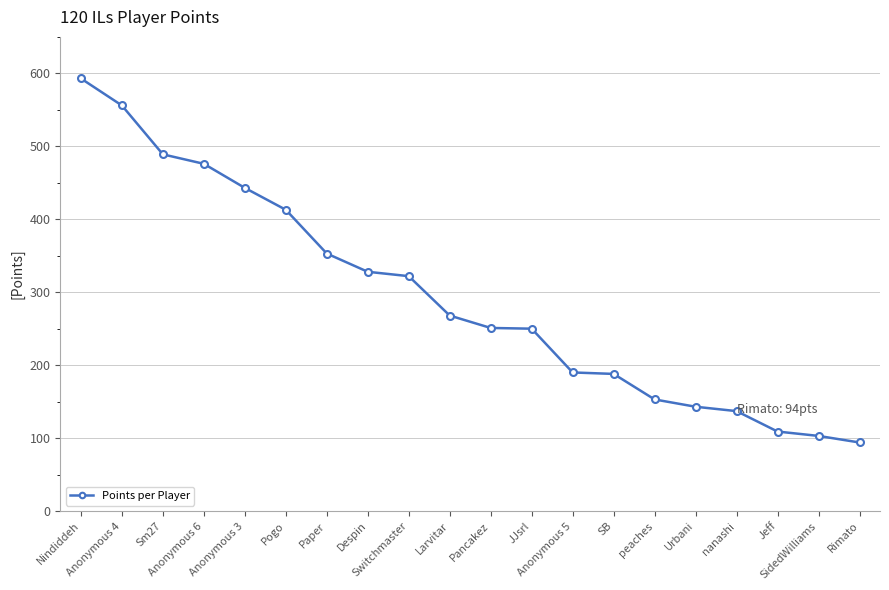

What is the smallest value displayed?

94